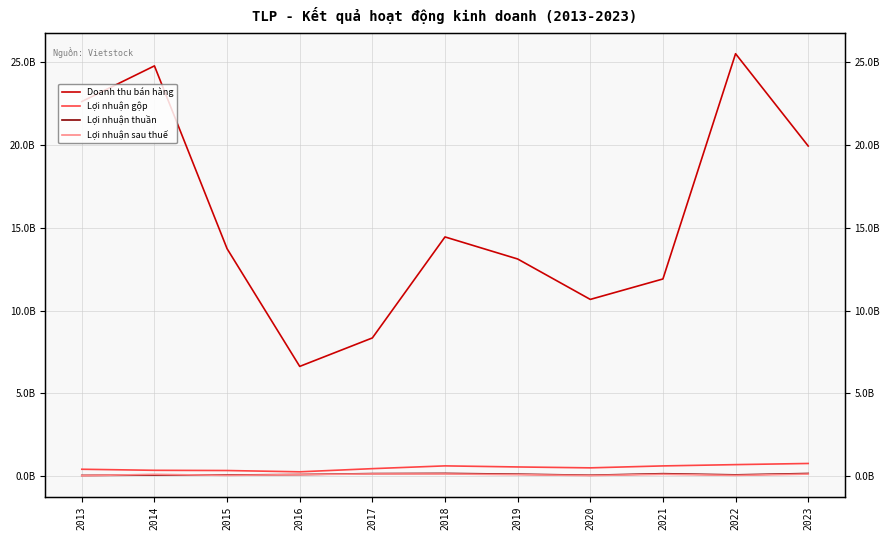

True or false: Lợi nhuận gộp and Lợi nhuận thuần intersect in this chart.

False